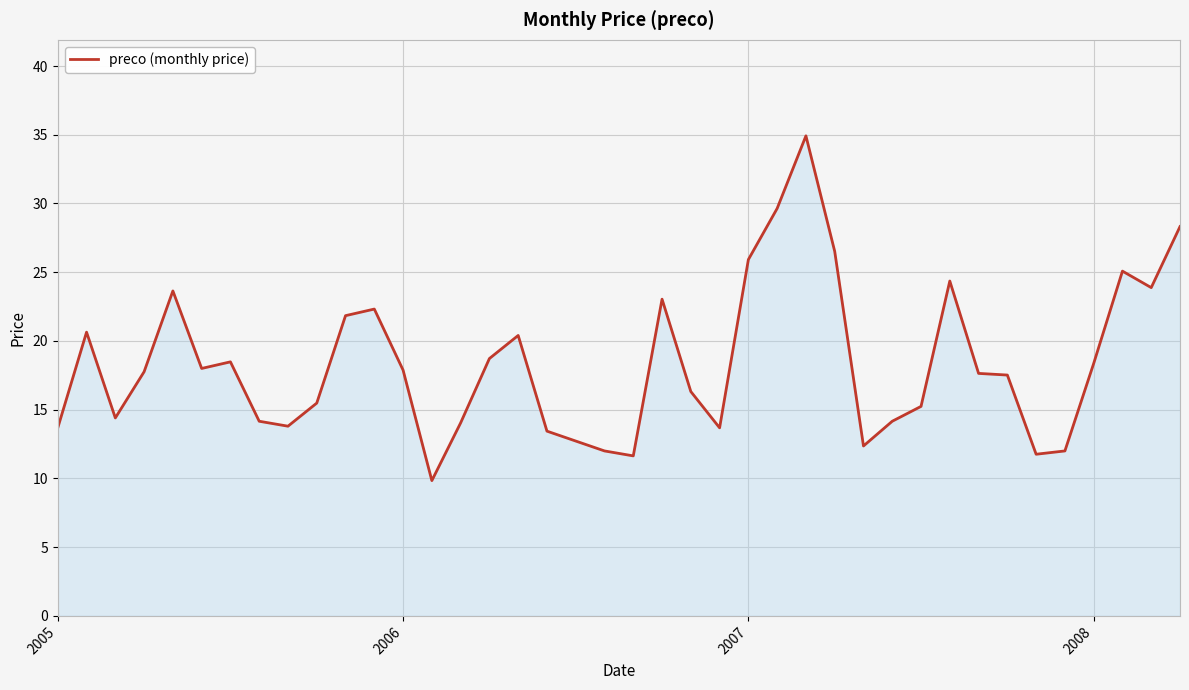

What is the difference between the maximum and minimum values?

25.1